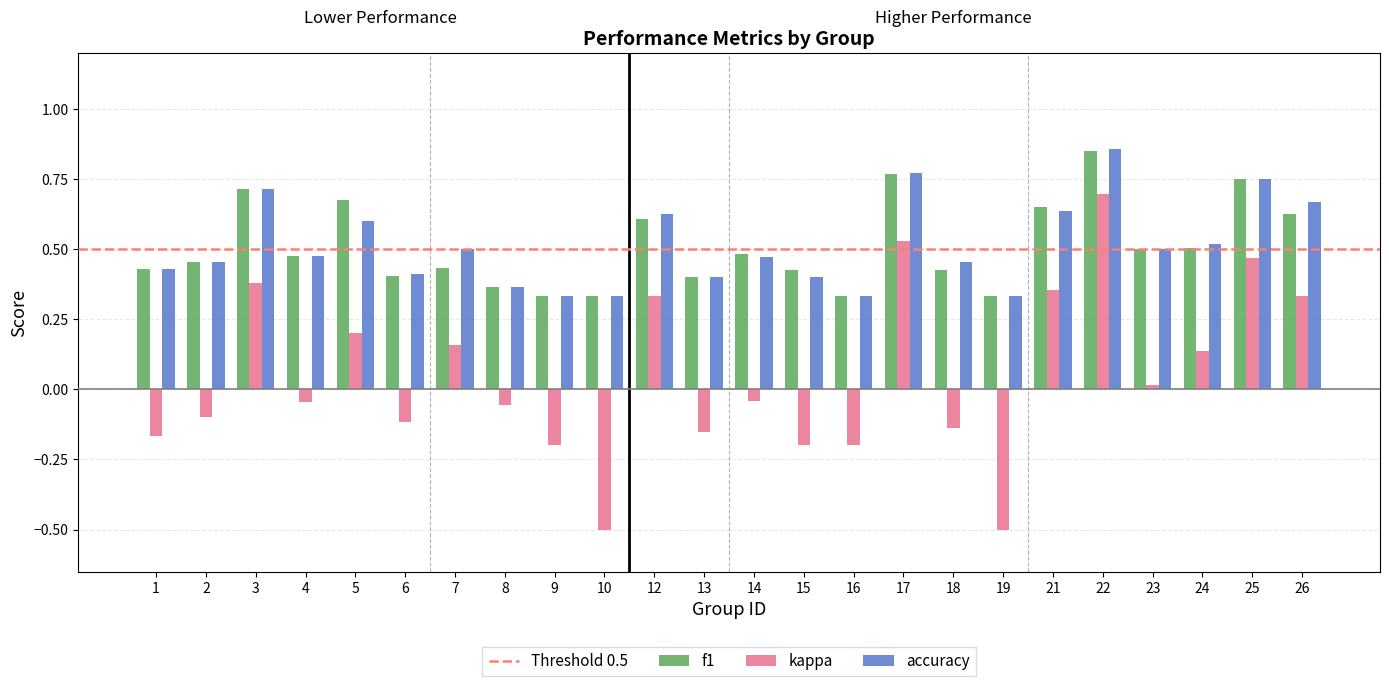

Count the number of categories in the chart.

24